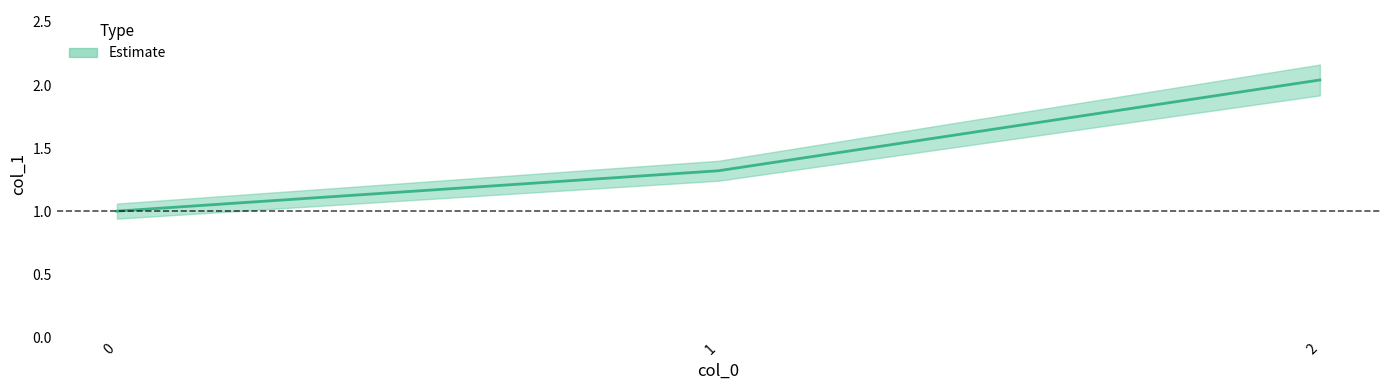

What is the value of the 2nd point from the left?

1.3